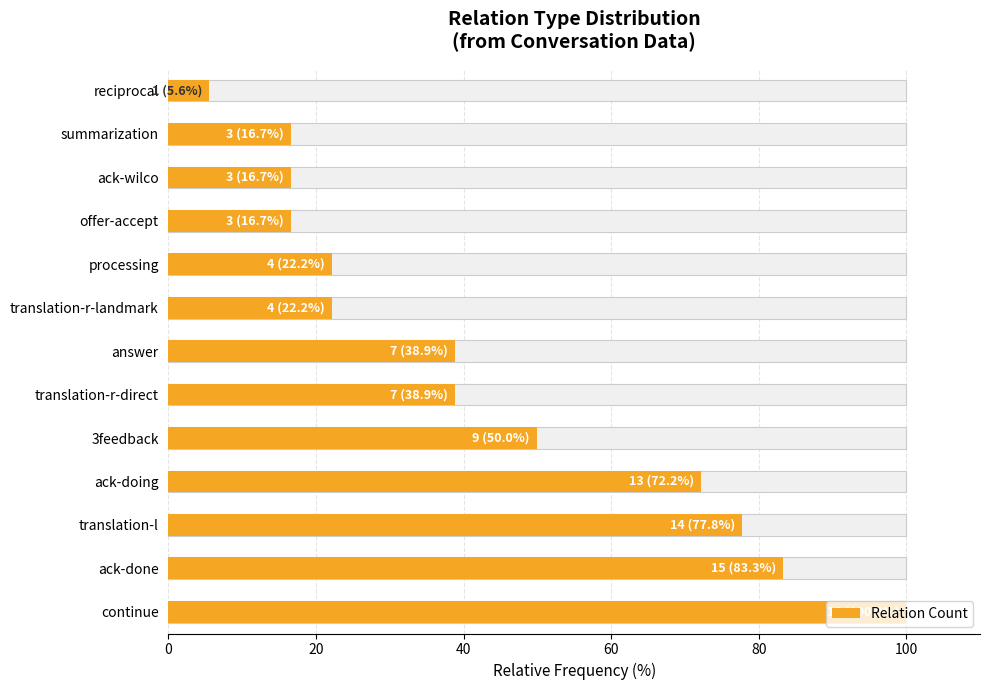

How many data points are less than 38?

6